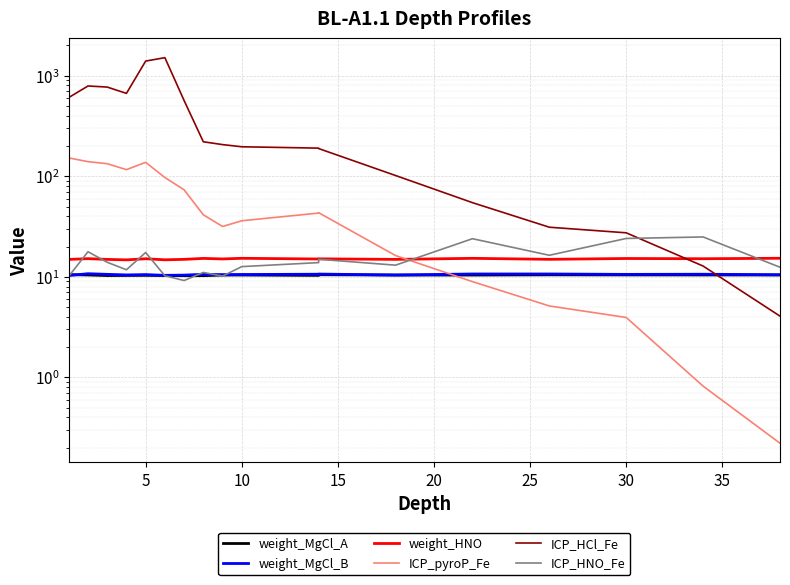

The value of ICP_HNO_Fe at 35 is 2.6. True or false?

False